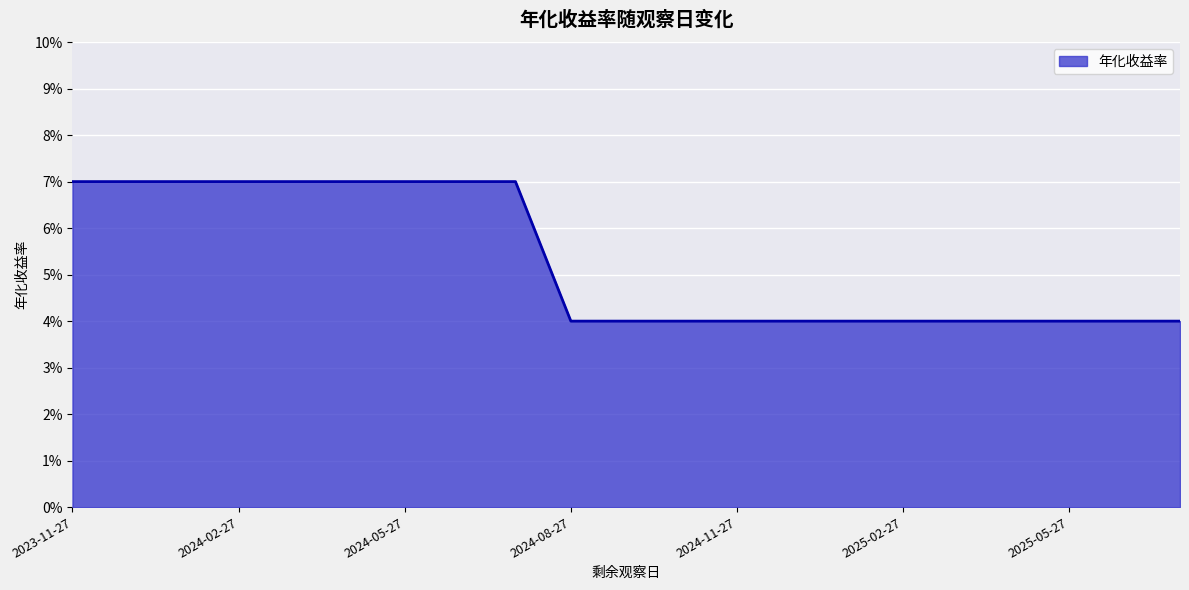

What is the average value?

0.1